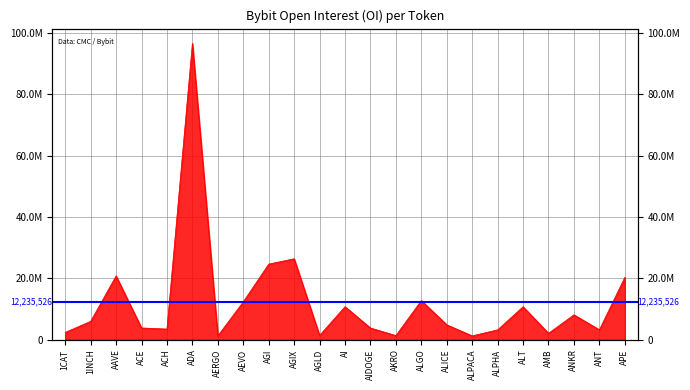

True or false: there are more than 1 points higher than both neighbors.

True